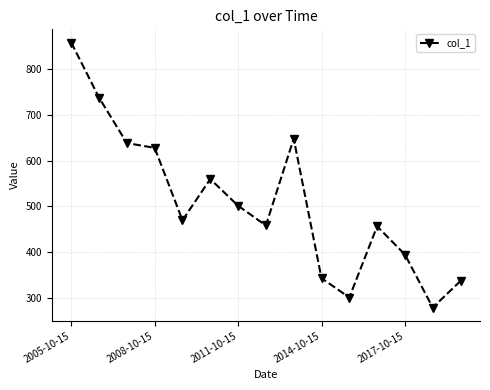

What is the sum of all values?

7611.8